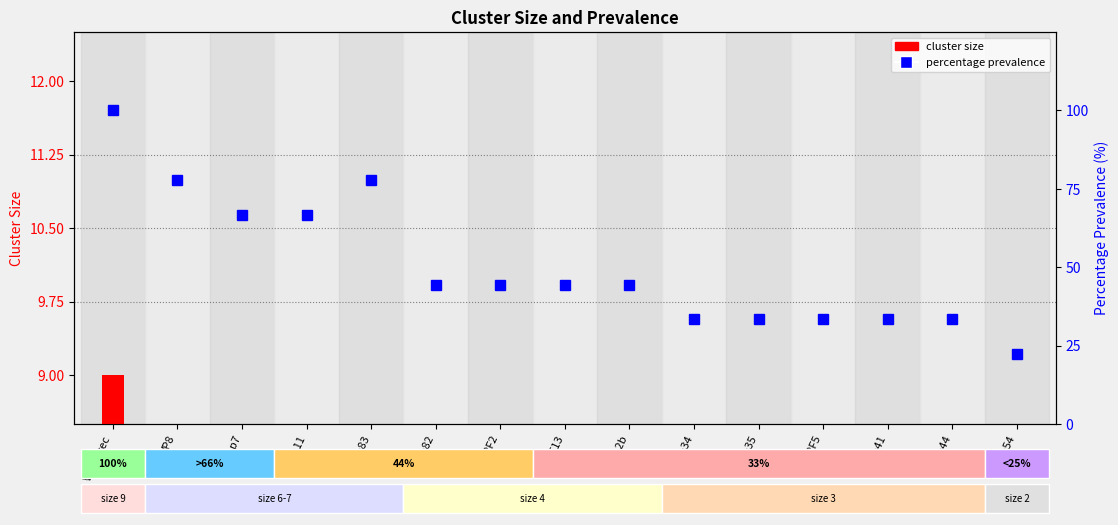

Which category has the highest value across all series?

VP4_prec